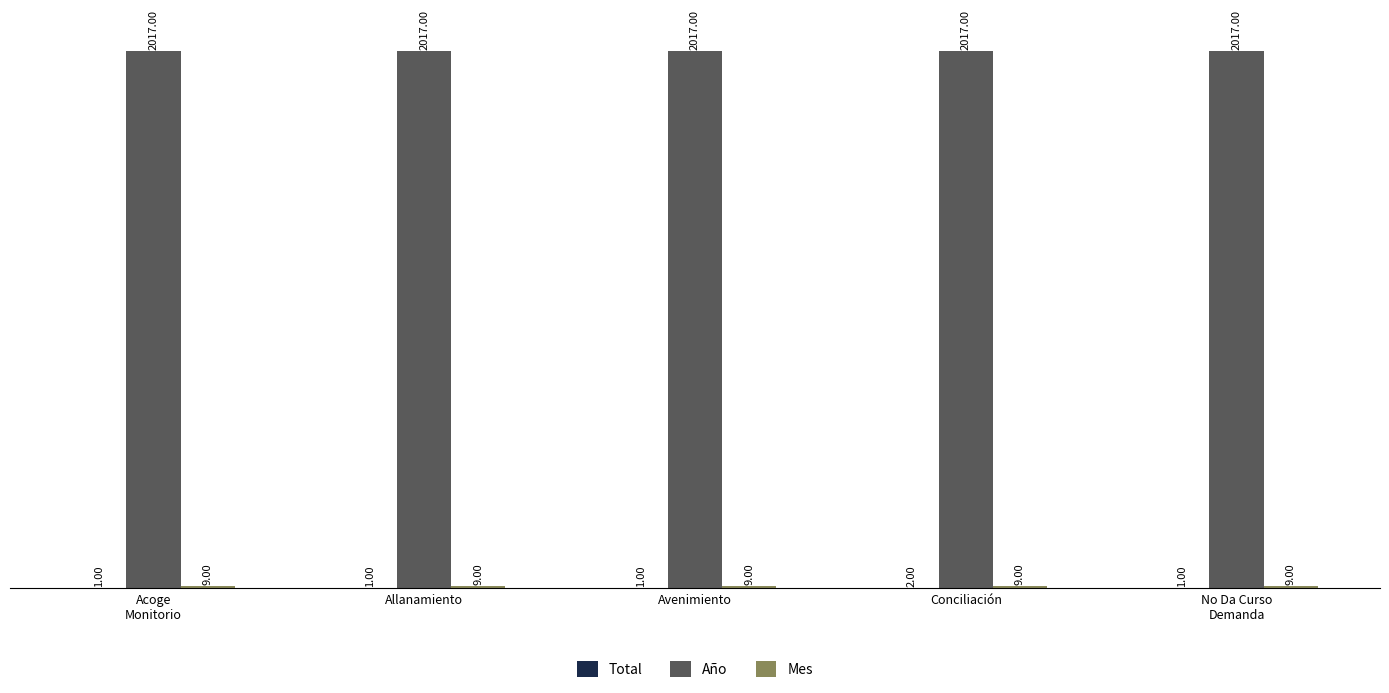

What is the total value across all series at Allanamiento?

2027